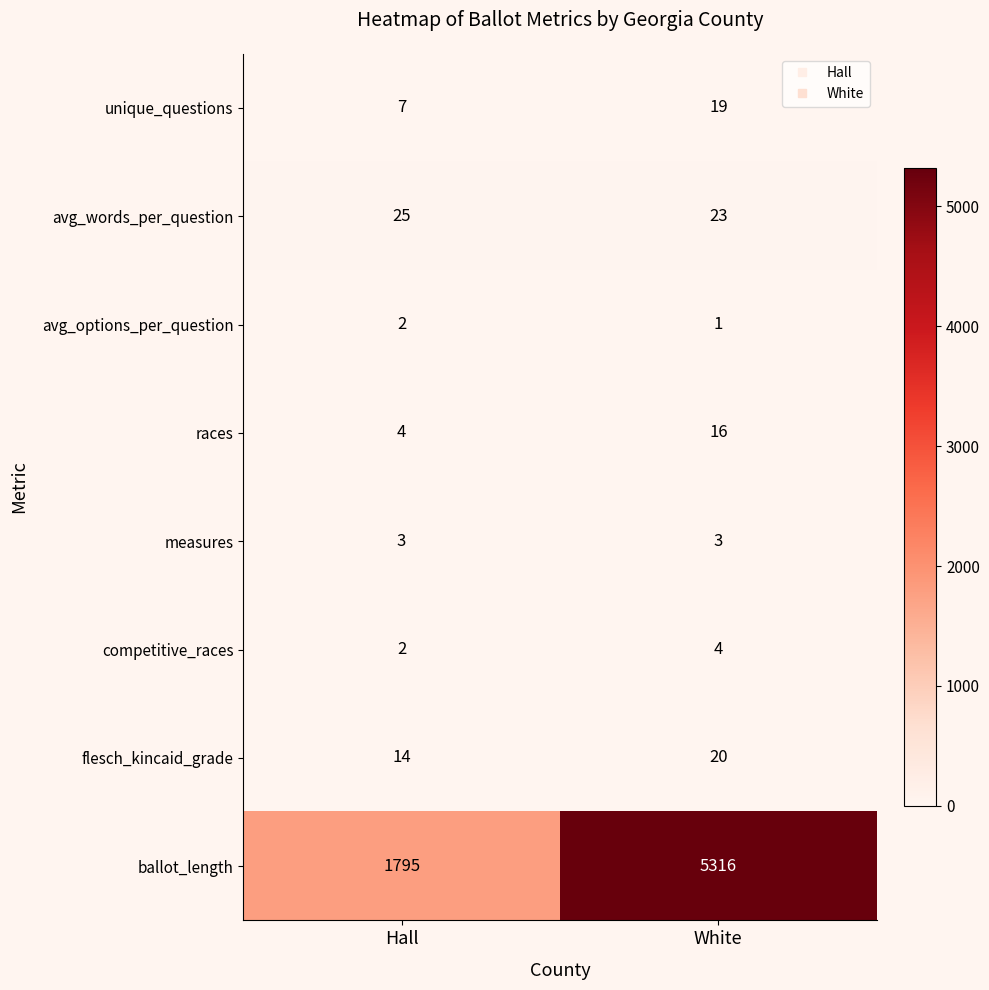

Rank the series by their maximum value, from lowest to highest.

avg_options_per_question, measures, competitive_races, races, unique_questions, flesch_kincaid_grade, avg_words_per_question, ballot_length